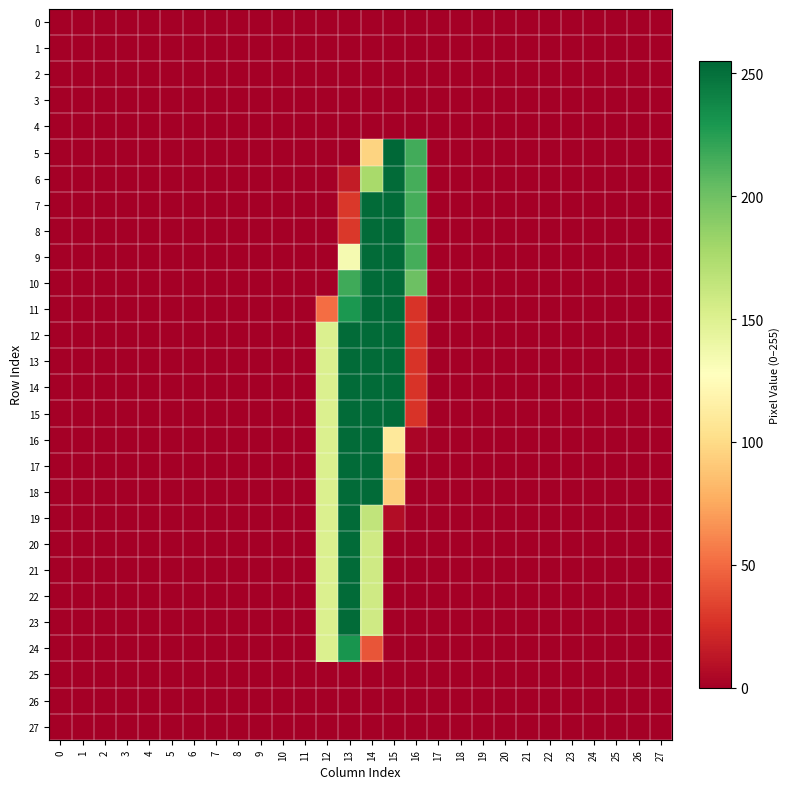

At how many categories does at least one series exceed 222?

3